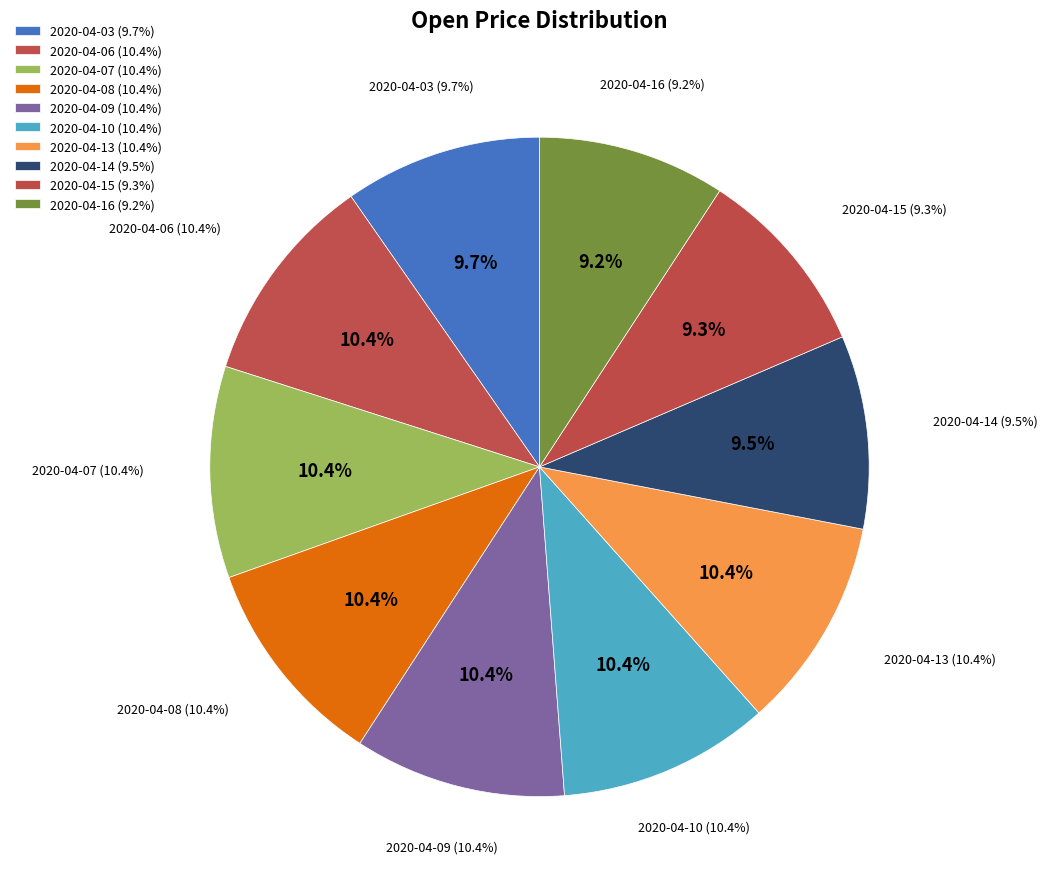

Is it true that 2020-04-08 is 10% of the pie?

True